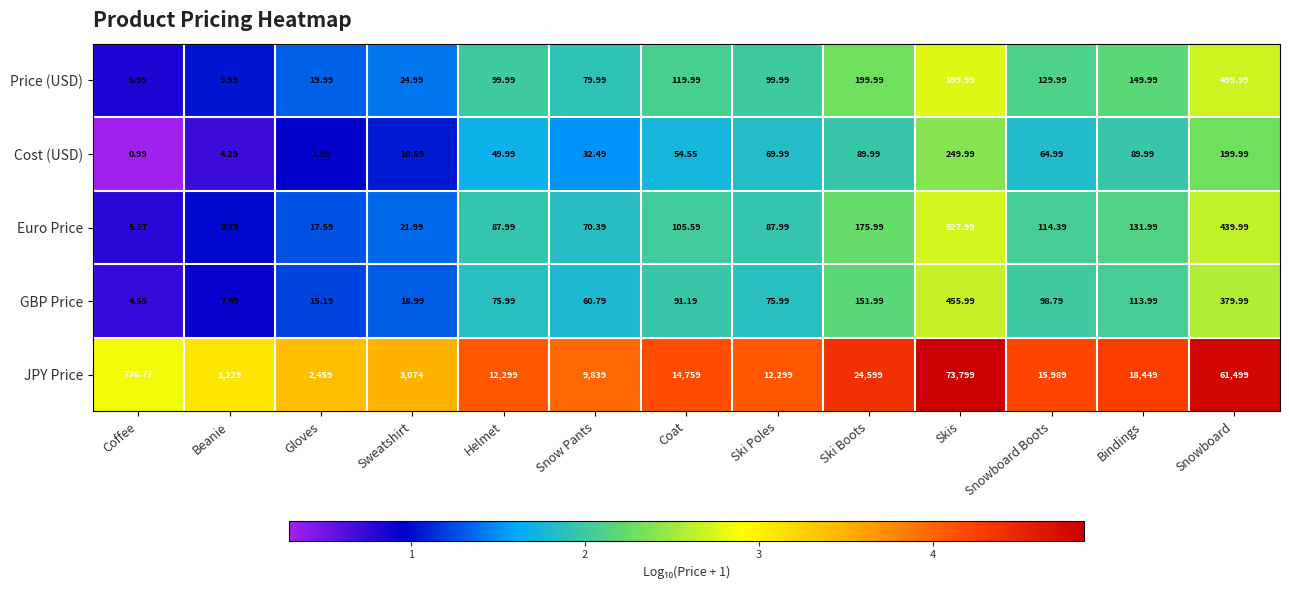

Is the value of GBP Price at Ski Poles greater than the value of JPY Price at Skis?

No